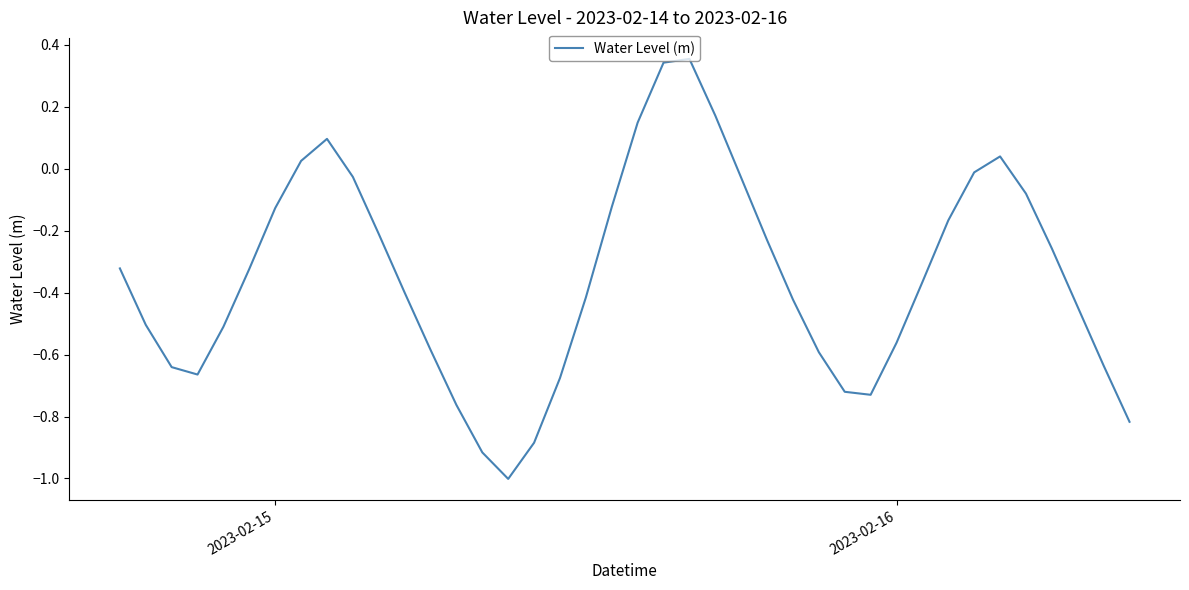

How many lines are shown in the chart?

1